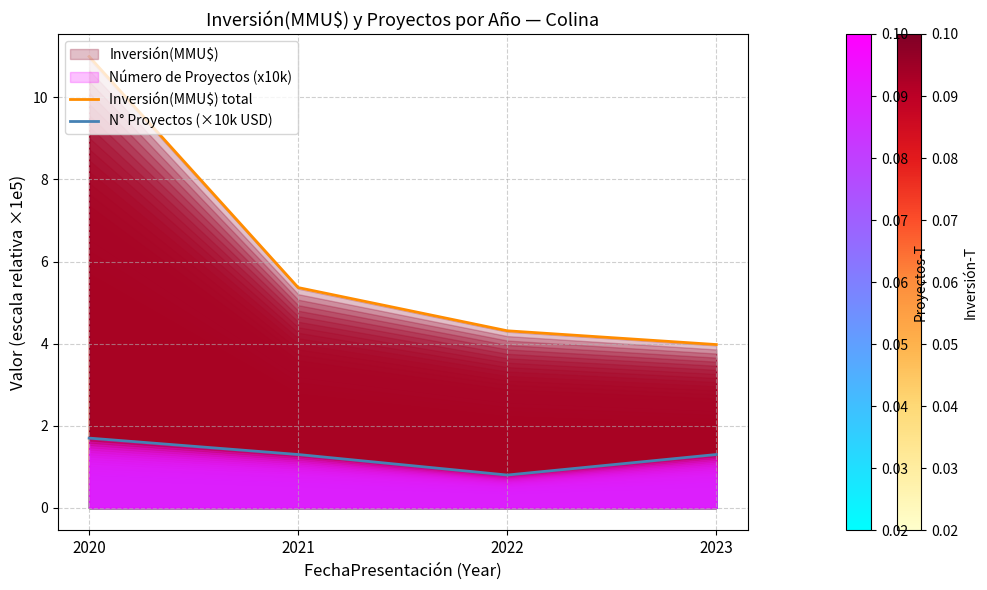

The value of Inversión(MMU$) total at 2020 is 11.0. True or false?

True